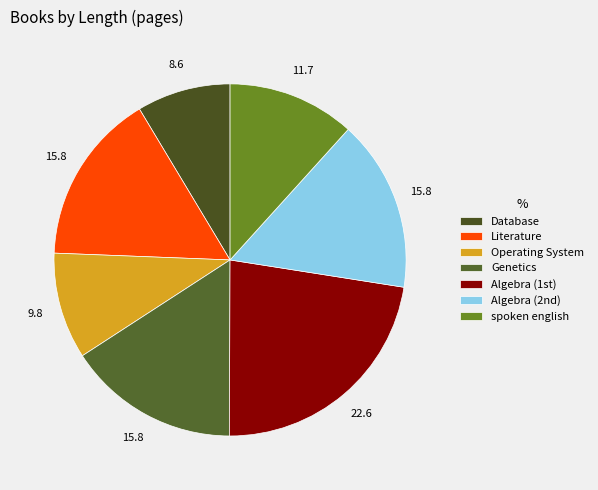

Rank the categories by value from highest to lowest.

Algebra (1st), Literature, Genetics, Algebra (2nd), spoken english, Operating System, Database